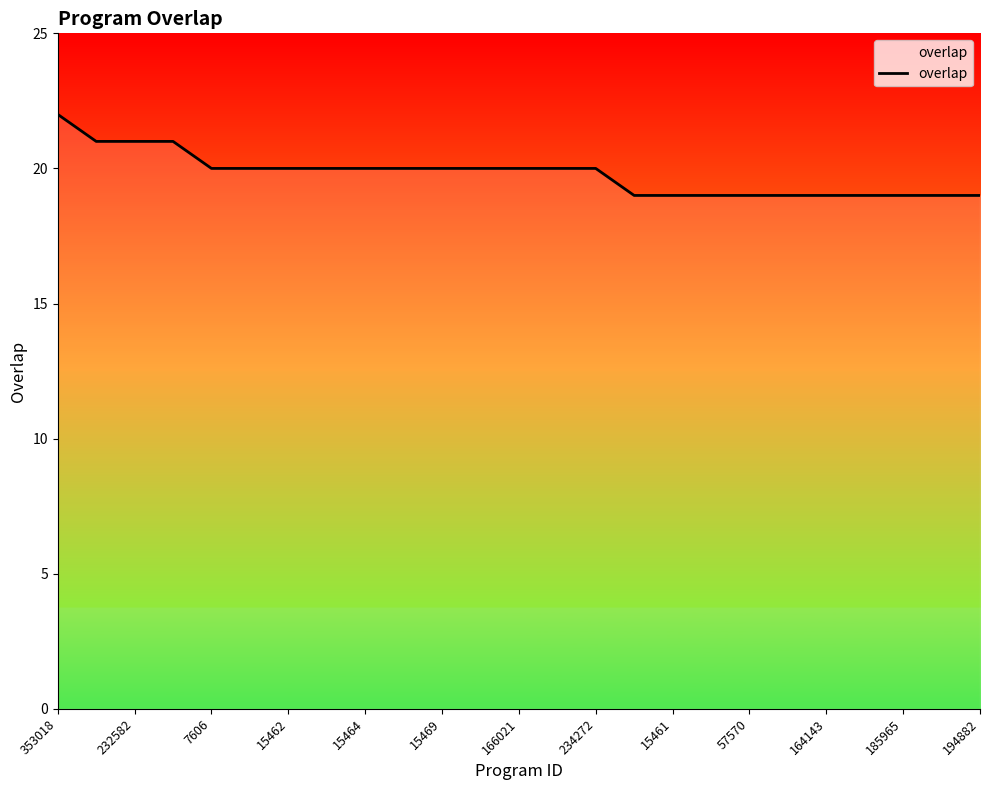

How many values are between 19 and 20?

21